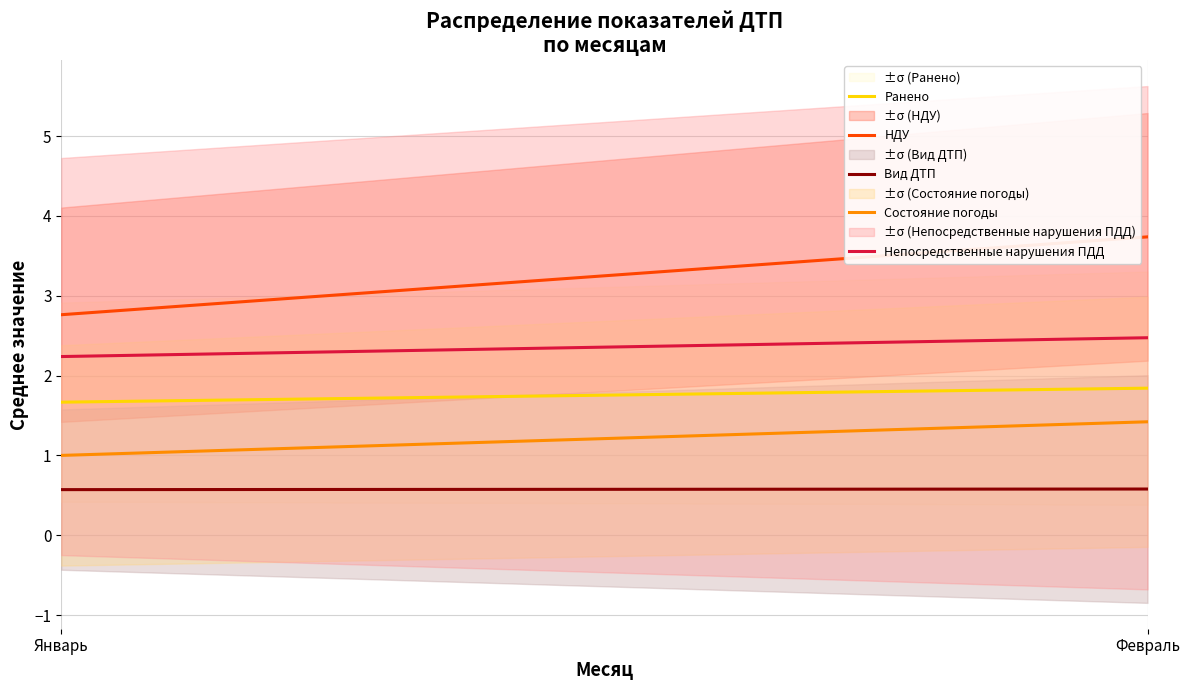

At how many categories does at least one series exceed 1?

2